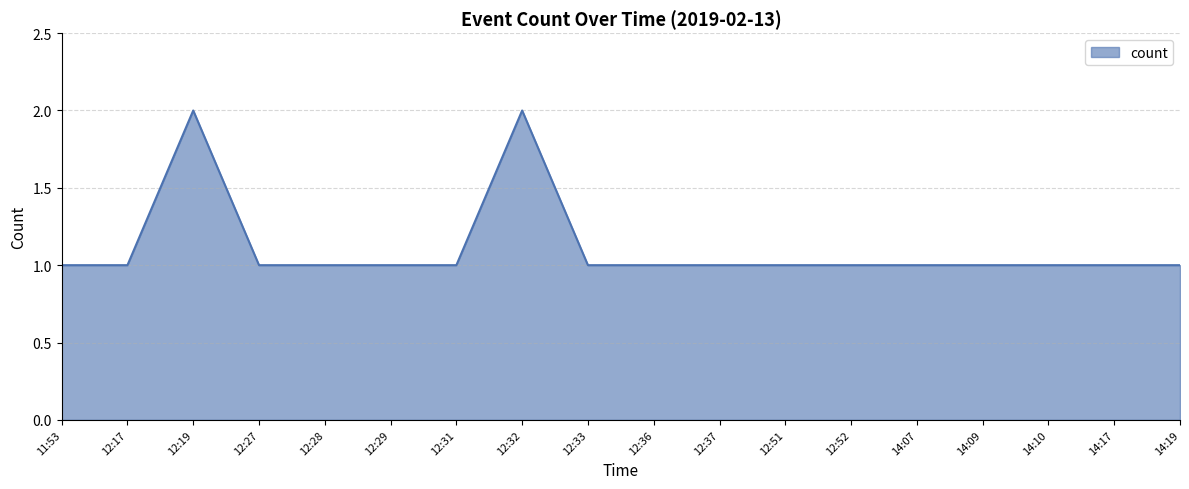

Reading left to right, transcribe all the data shown in this chart.

1	1	2	1	1	1	1	2	1	1	1	1	1	1	1	1	1	1